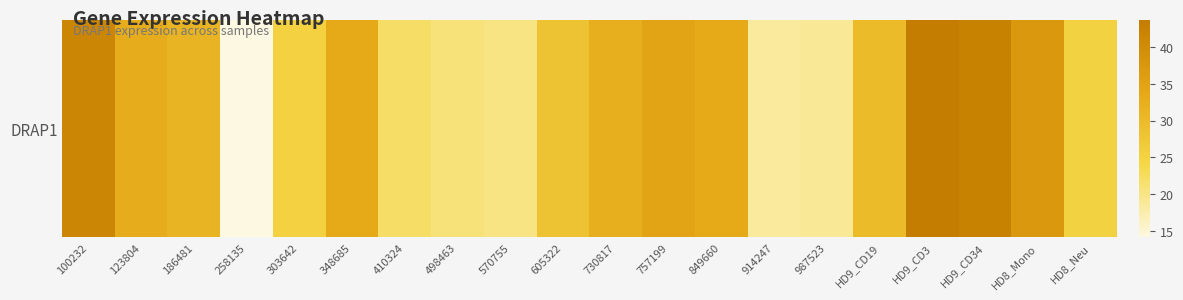

At which label does the data first exceed 31?

100232